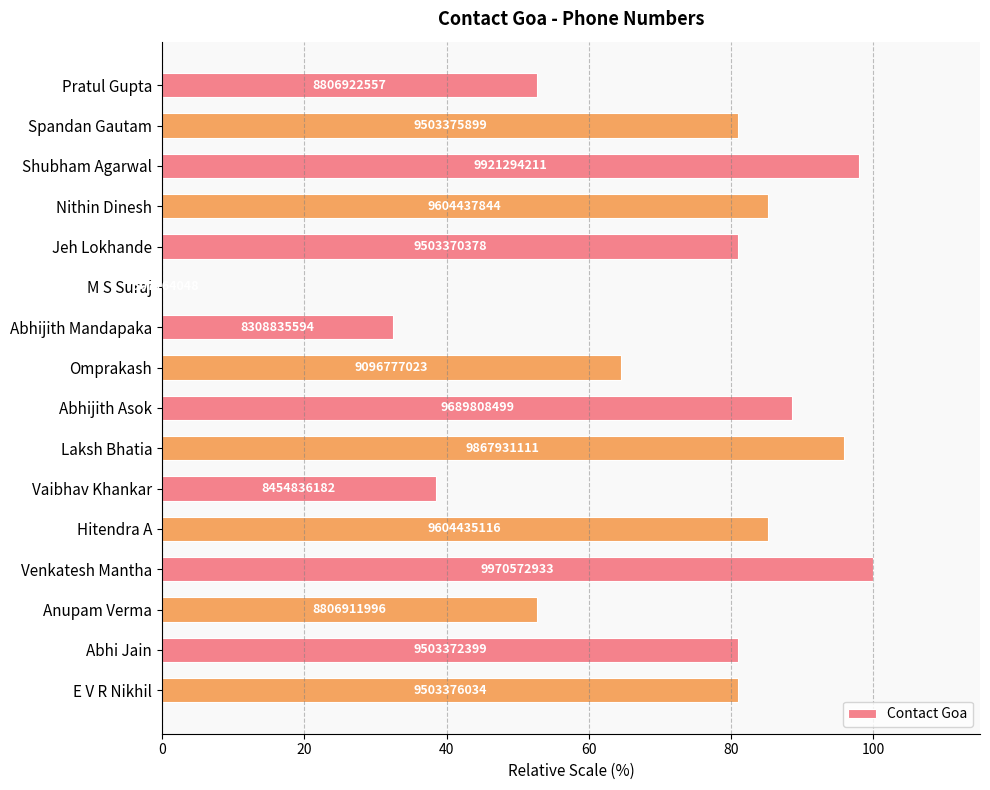

How many values exceed 81?

10